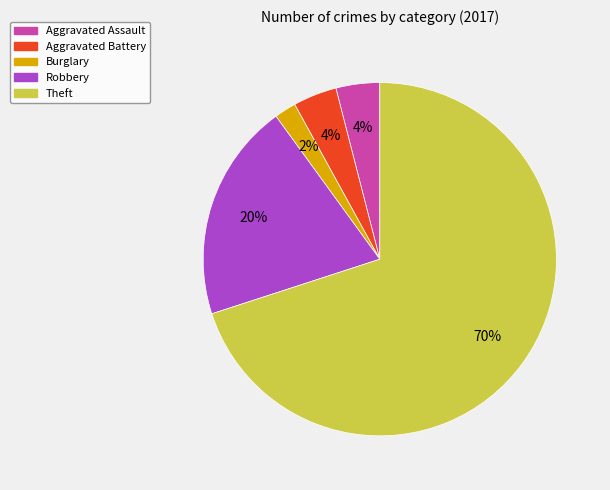

Does any single category account for the majority?

Yes